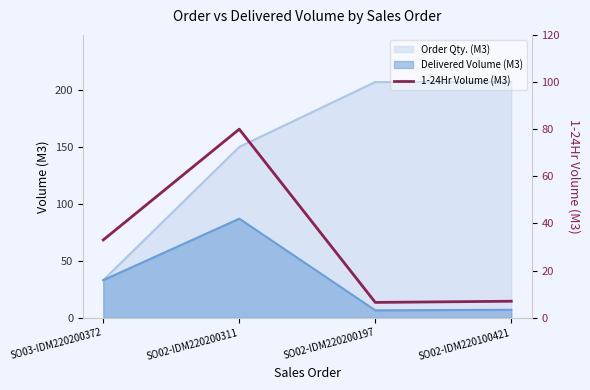

The chart shows a value of 33.0 at SO03-IDM220200372. True or false?

True